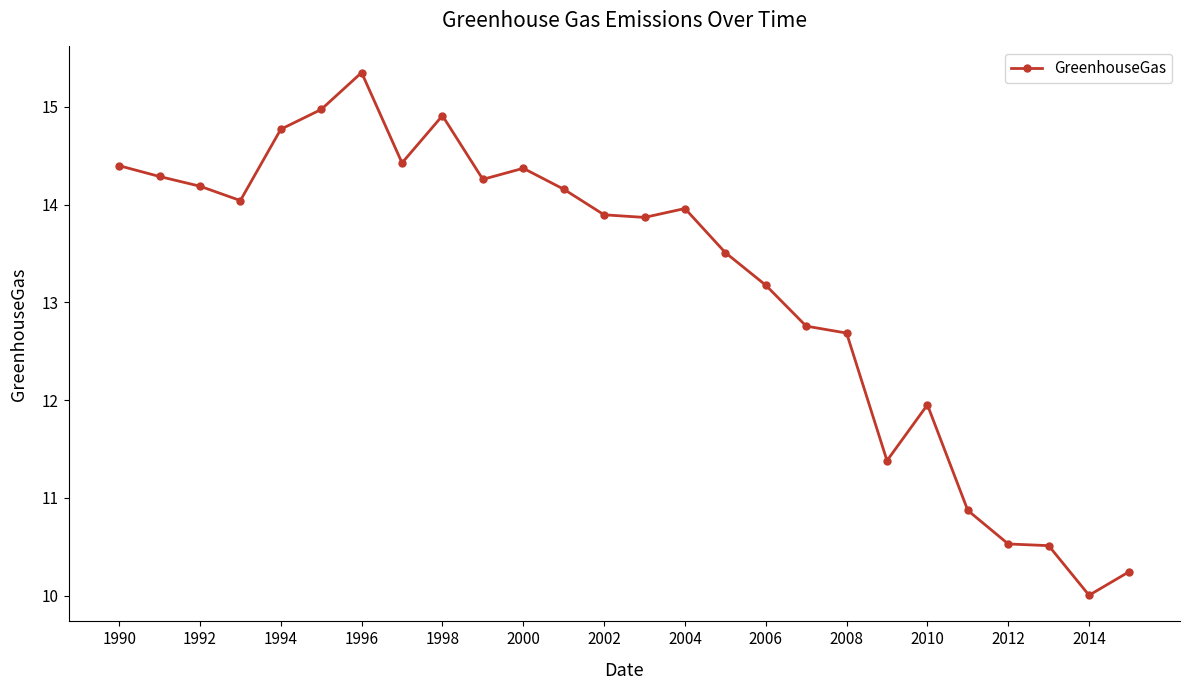

What is the difference between the second highest and minimum values?

5.0